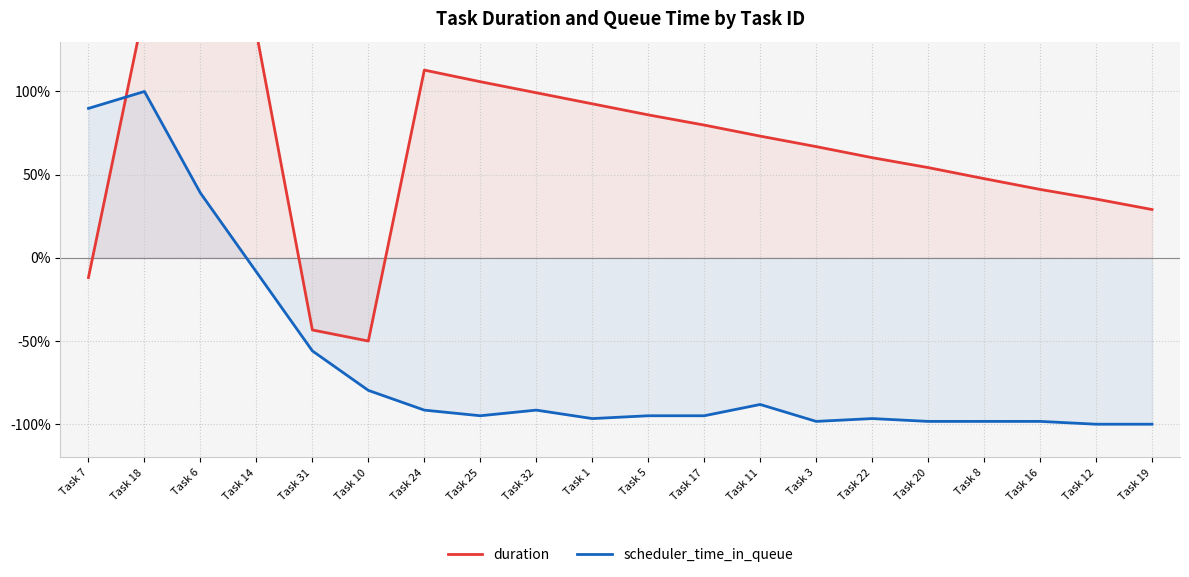

What is the difference between the maximum and minimum values in the duration series?

200.0